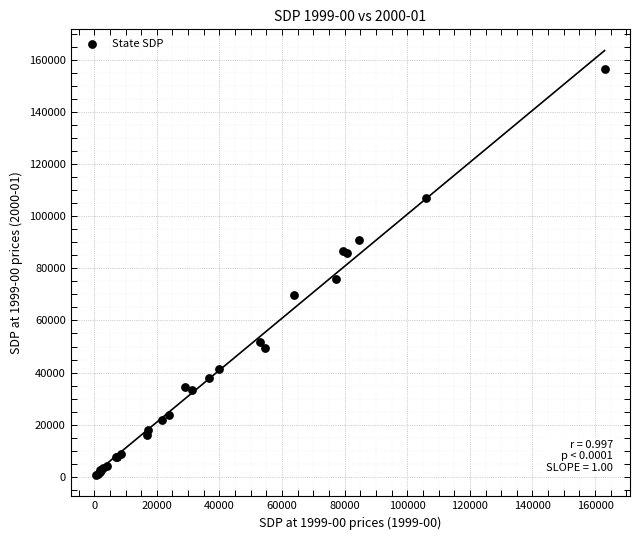

What Y value in the scatter plot is closest to 78610?

75945